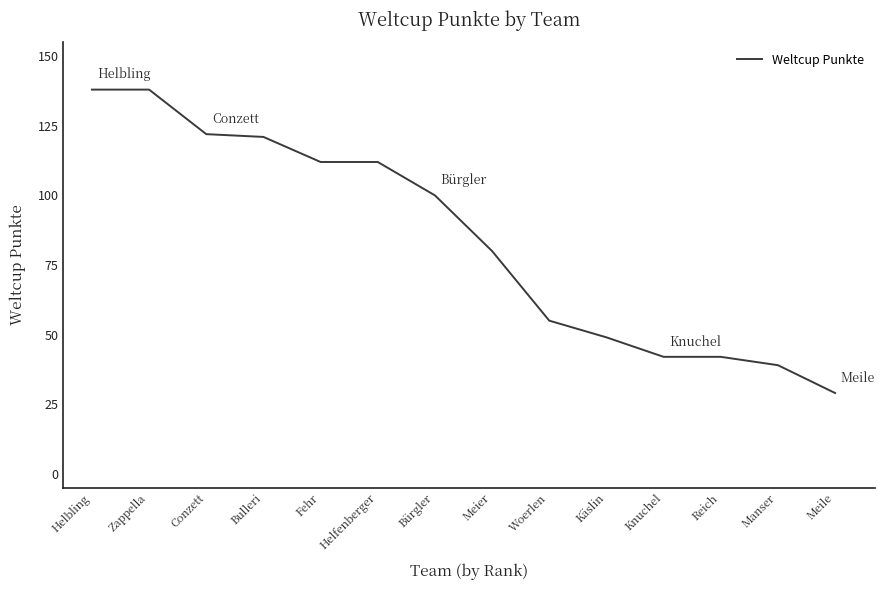

Reading left to right, transcribe all the data shown in this chart.

Helbling=138	Zappella=138	Conzett=122	Bulleri=121	Fehr=112	Helfenberger=112	Bürgler=100	Meier=80	Woerlen=55	Käslin=49	Knuchel=42	Reich=42	Manser=39	Meile=29